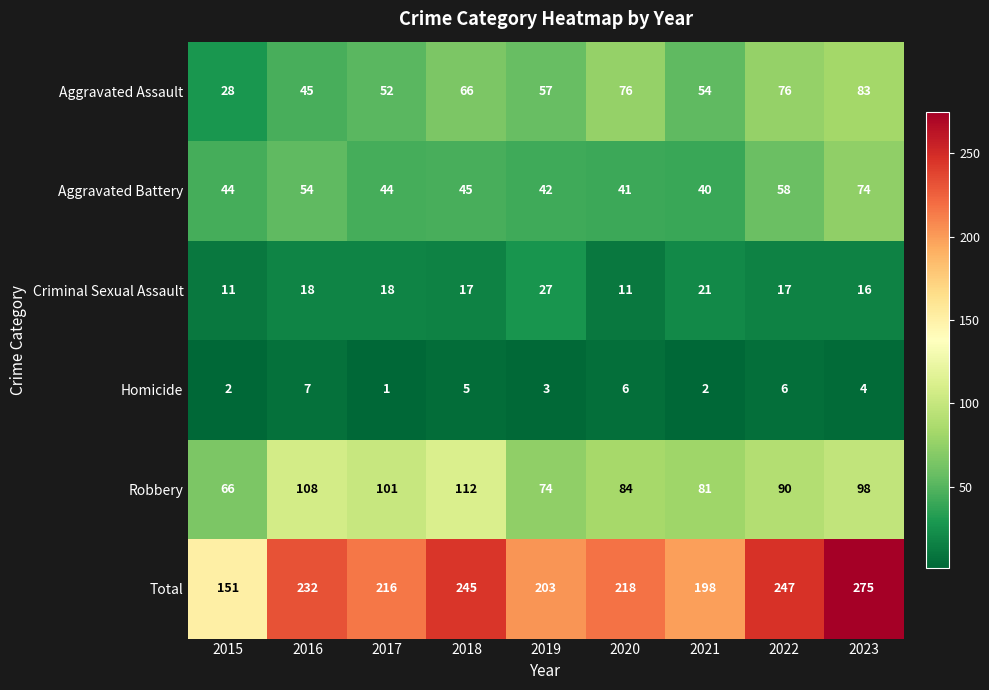

Read the Aggravated Battery value at 2023, to the nearest 10.

70